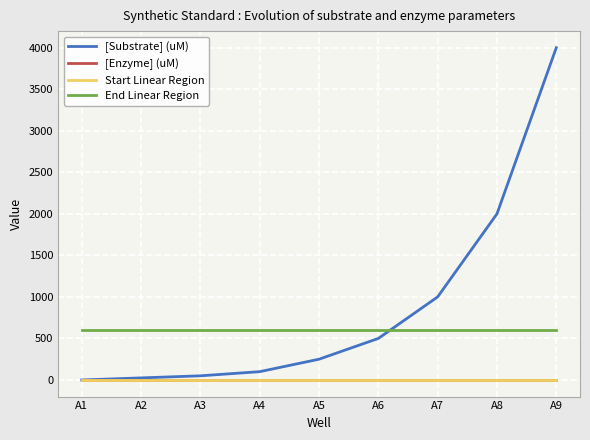

Which series has the widest spread of values?

[Substrate] (uM)